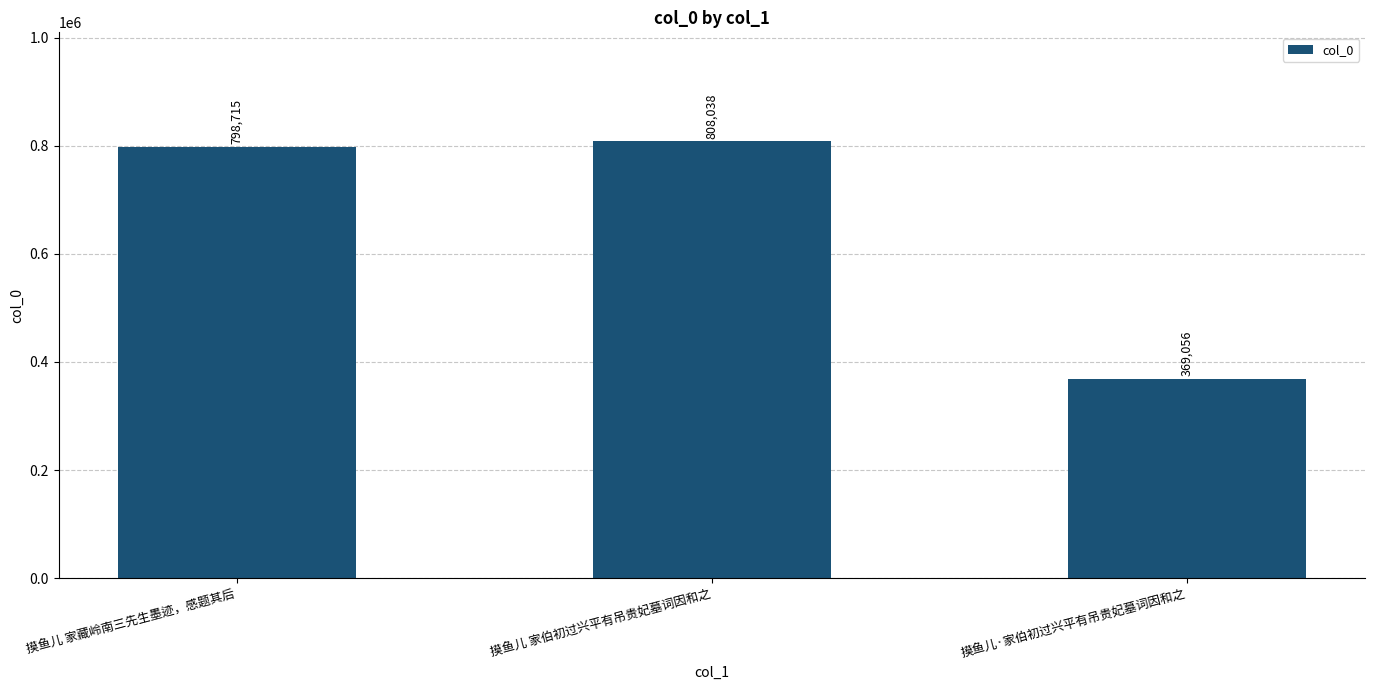

What is the label of the 2nd bar from the right?

摸鱼儿 家伯初过兴平有吊贵妃墓词因和之